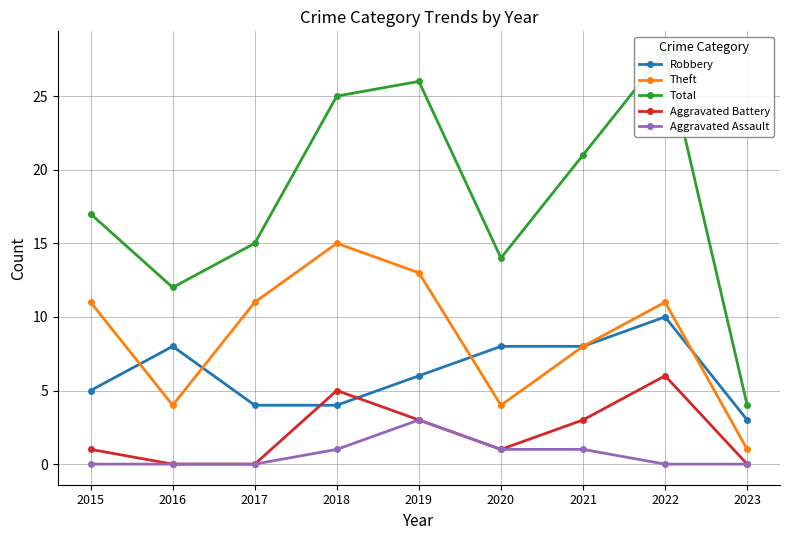

Is this an area chart (filled region under the line)?

No